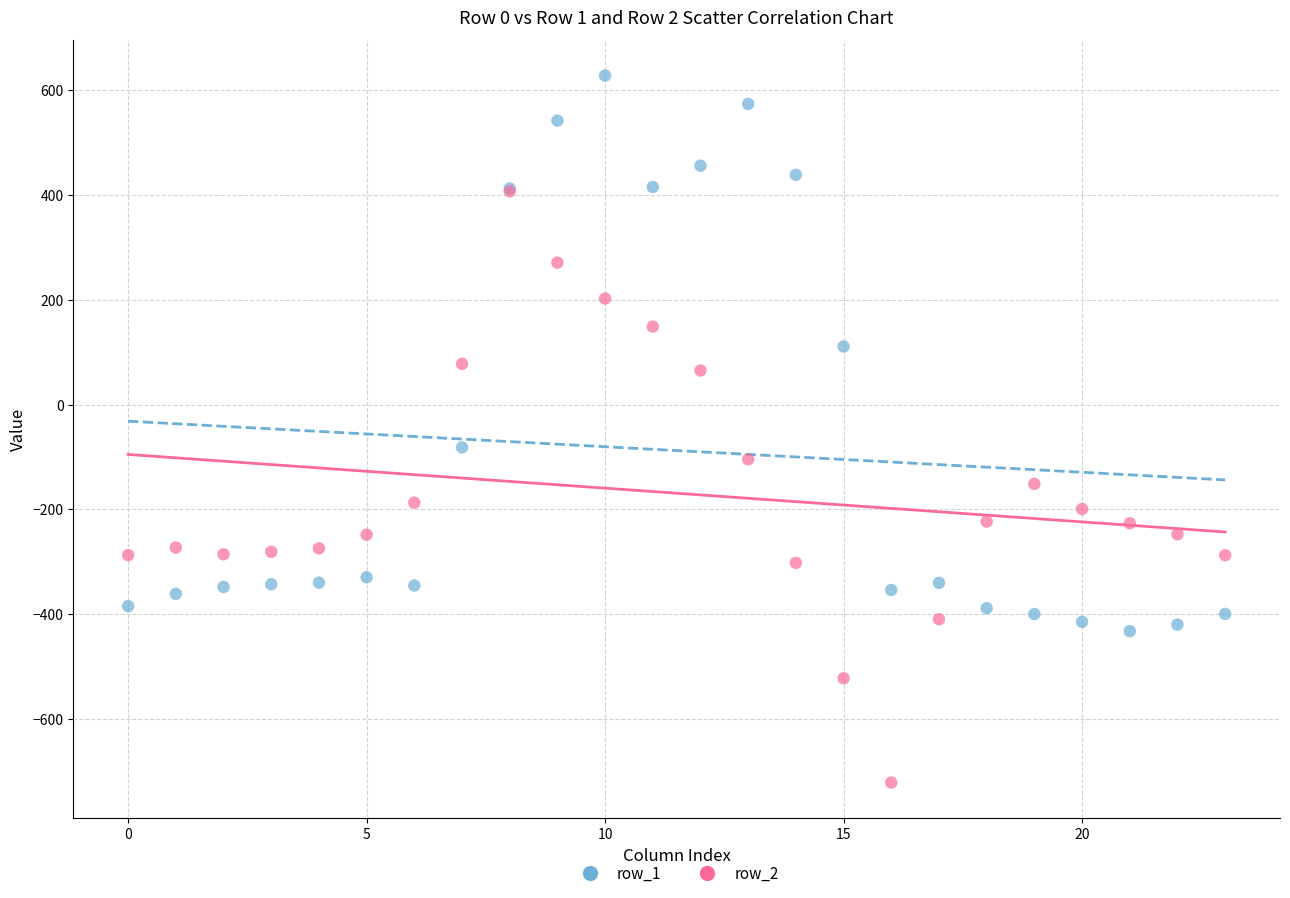

Which series contains the lowest Y value?

row_2